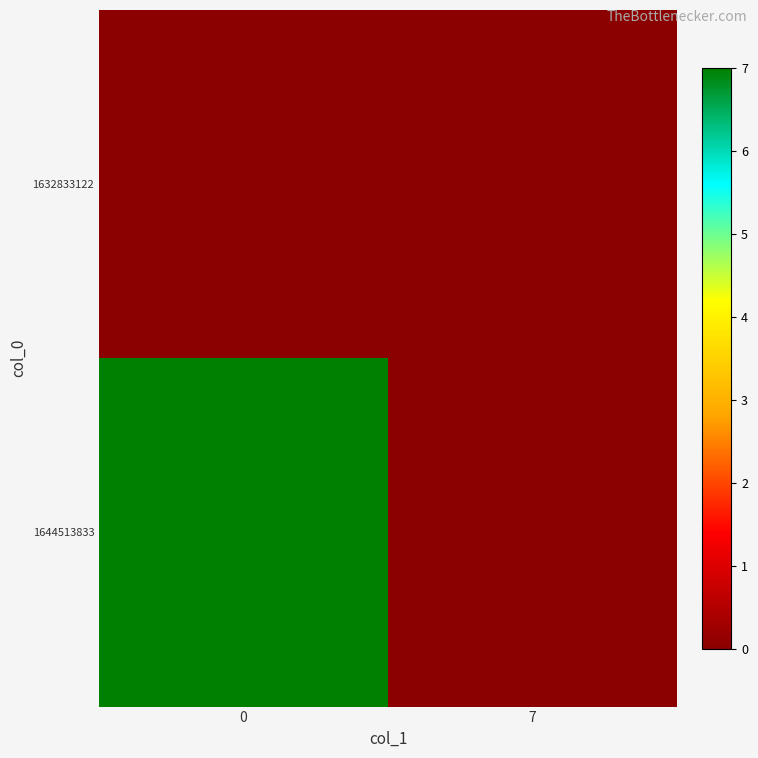

Reading left to right, list all the values displayed in this chart.

1632833122: 0=0	7=0
1644513833: 0=7	7=0